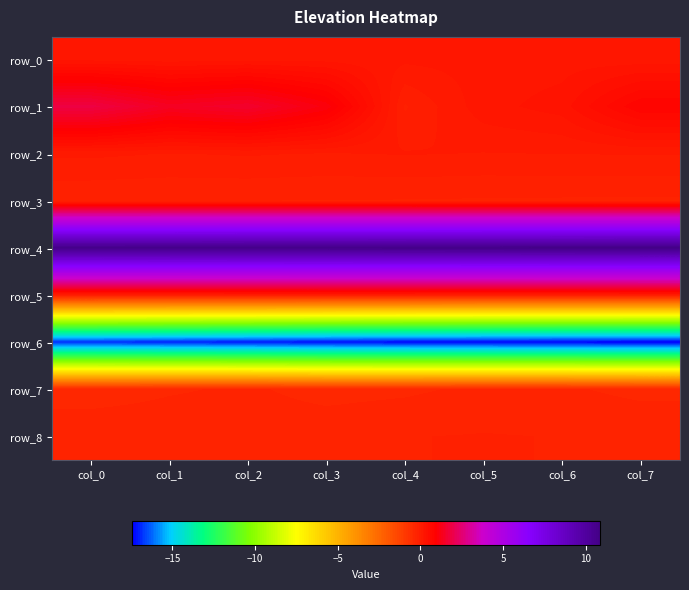

What is the sum of the row_4 values at col_0 and col_5?

21.5